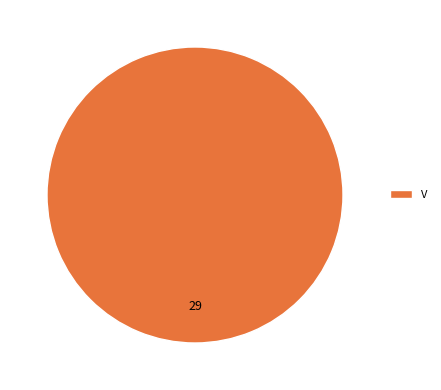

Does V represent more than half of the total?

Yes